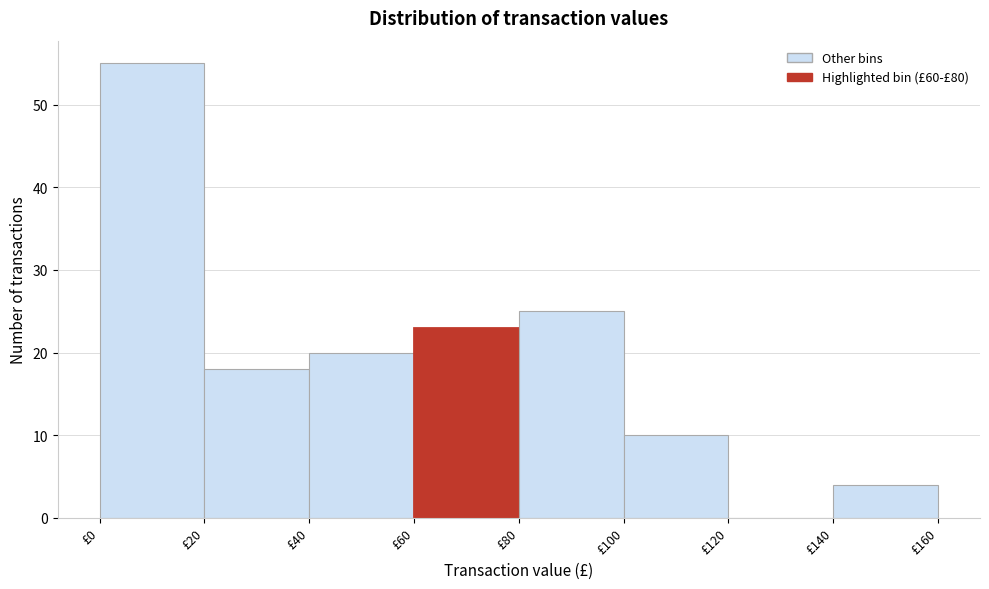

Reading left to right, transcribe this chart: for each bar, give the range it covers on the x-axis and its height. The values are not printed on the chart, so give them approximately, as read against the axis.

0 to 20: 55
20 to 40: 18
40 to 60: 20
60 to 80: 23
80 to 100: 25
100 to 120: 10
120 to 140: 0
140 to 160: 4